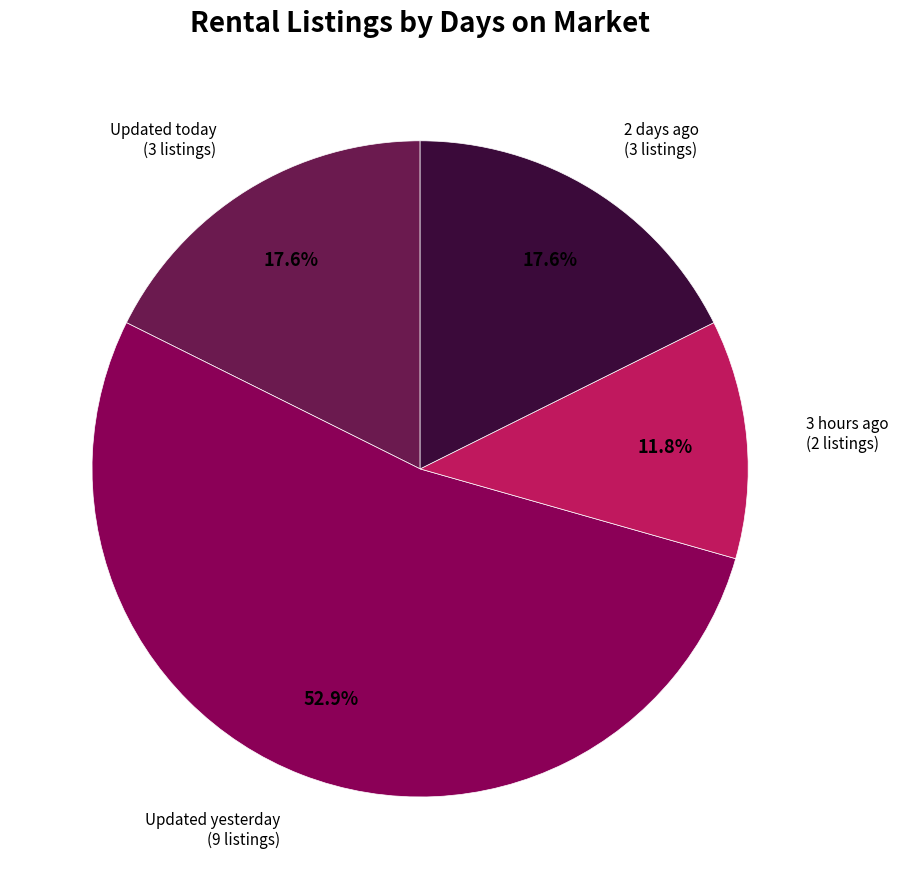

Which slice is the smallest?

3 hours ago